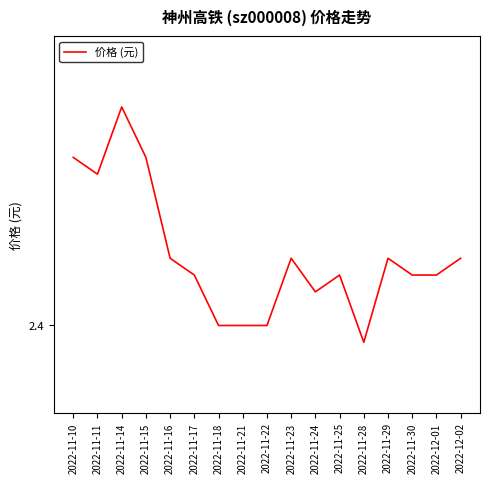

What is the difference between the maximum and minimum values?

0.1